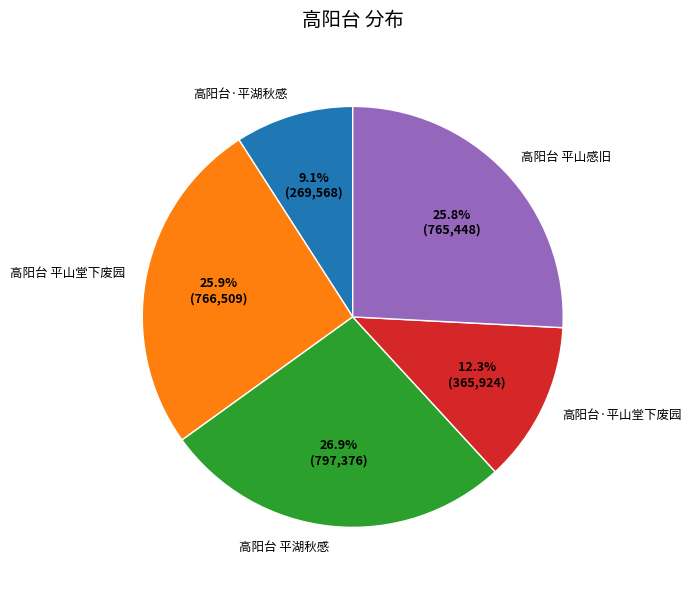

How many slices are in this pie chart?

5